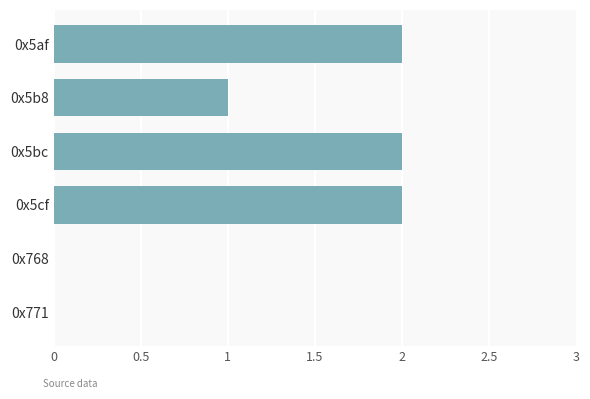

Reading top to bottom, what are all the values shown in this chart?

0x5af=2	0x5b8=1	0x5bc=2	0x5cf=2	0x768=0	0x771=0